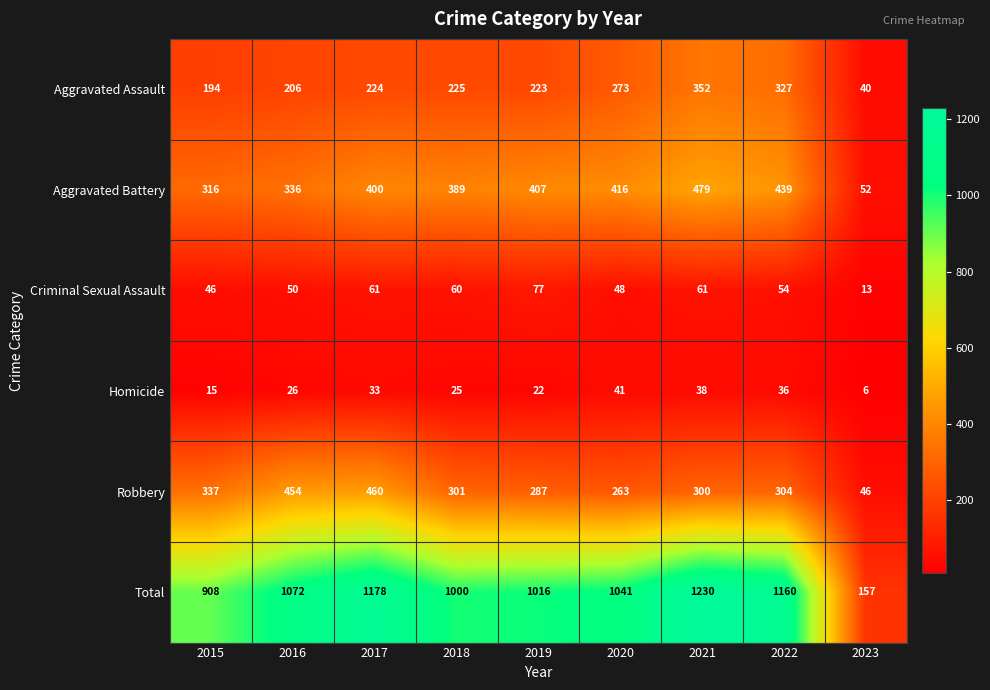

Which series changed the most between 2016 and 2022?

Robbery